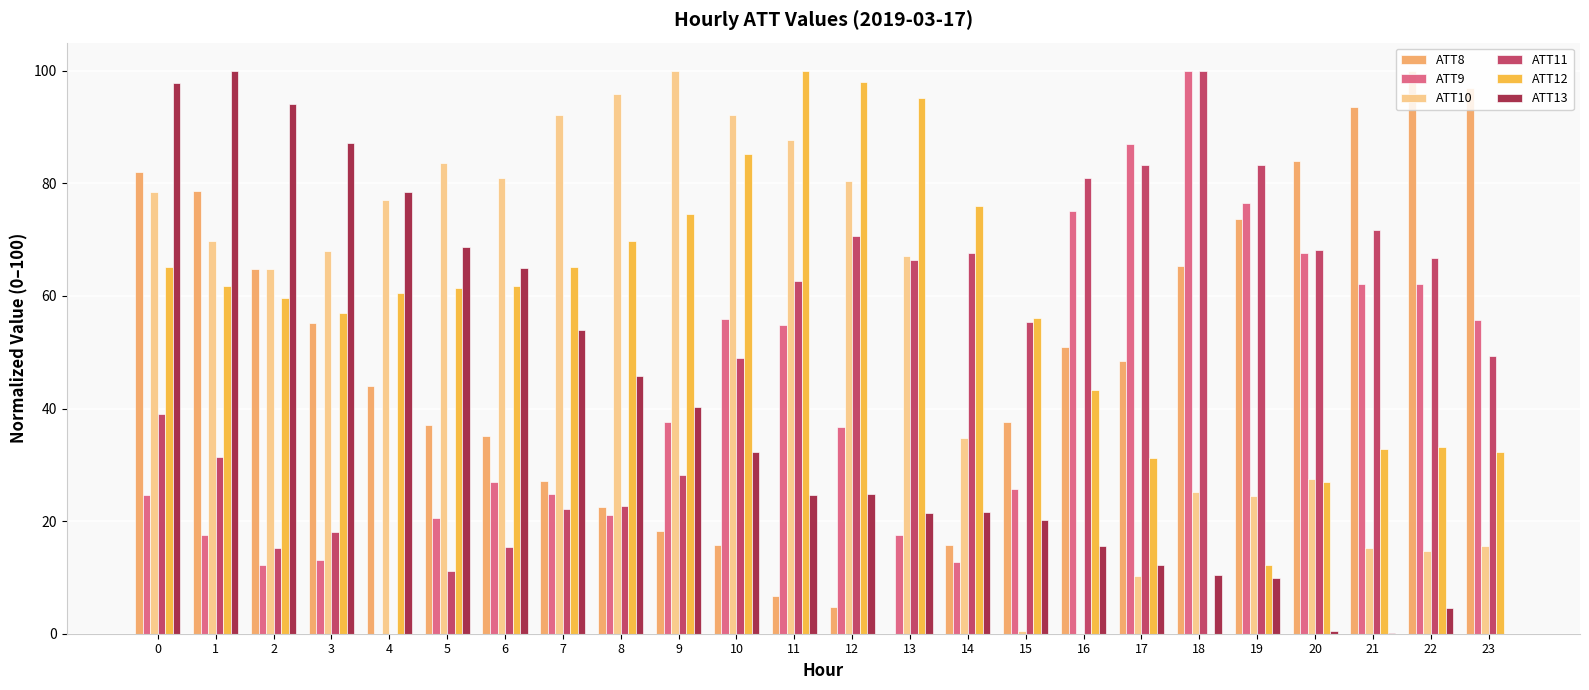

How many groups of bars are there?

24